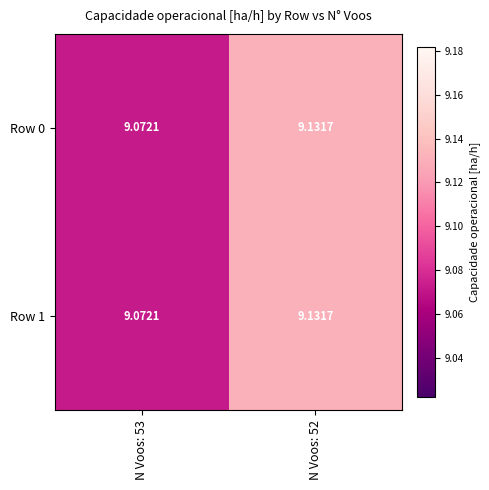

Count the number of data series in this chart.

2